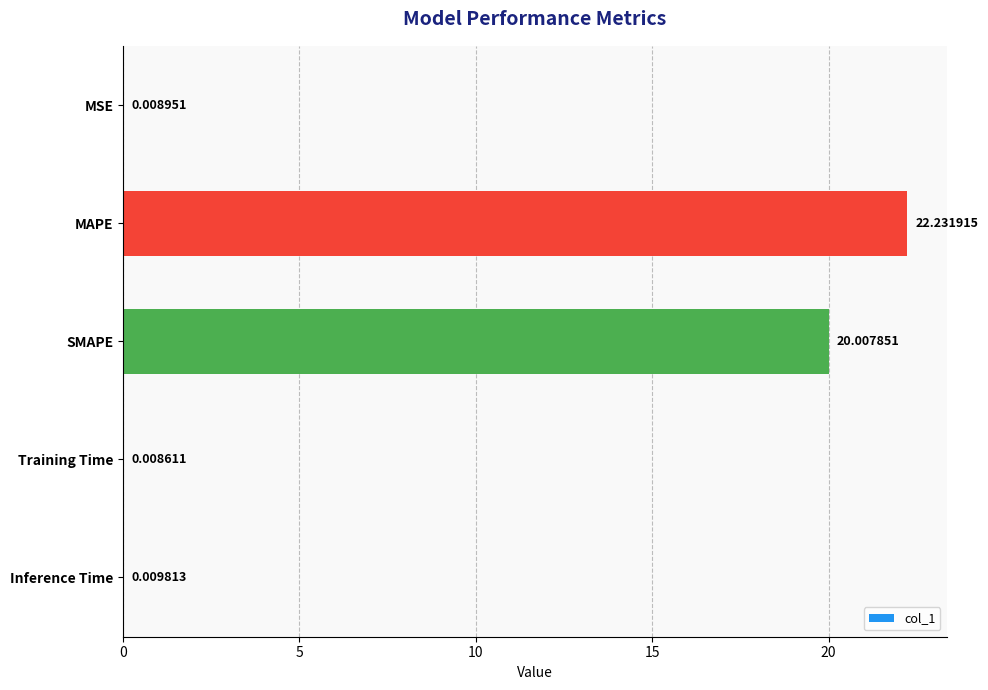

Does the chart contain stacked bars?

No